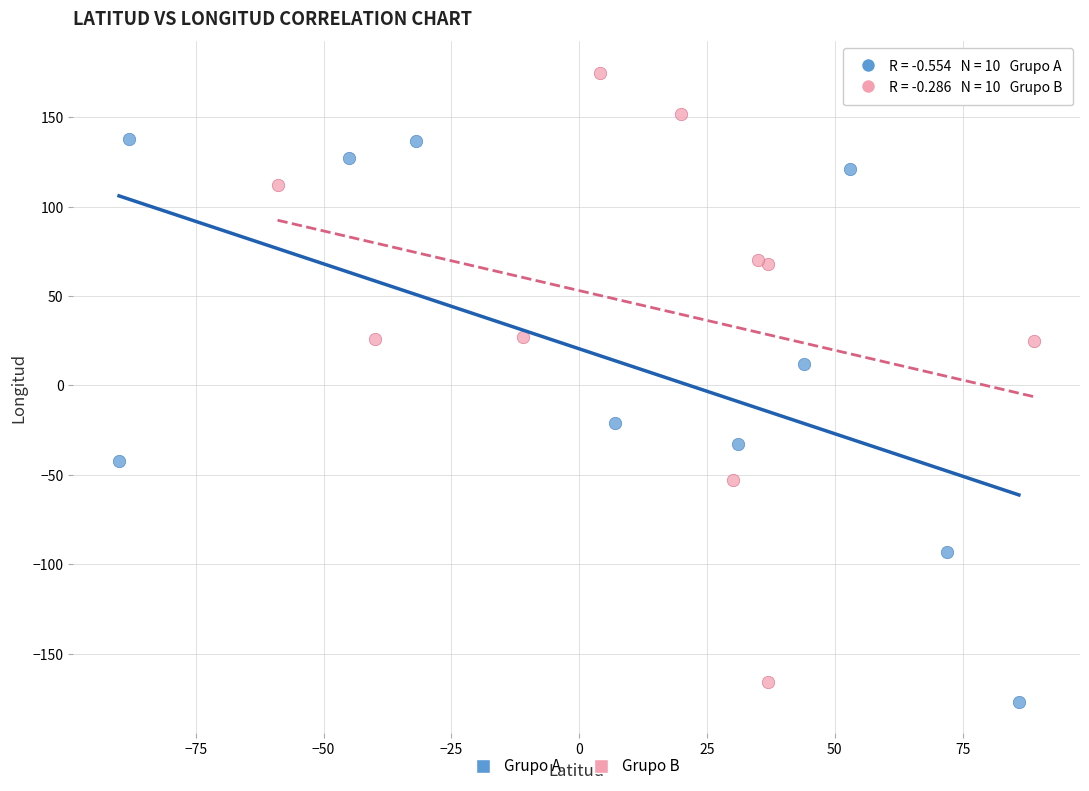

Which series has the largest Y range (max minus min)?

Grupo B